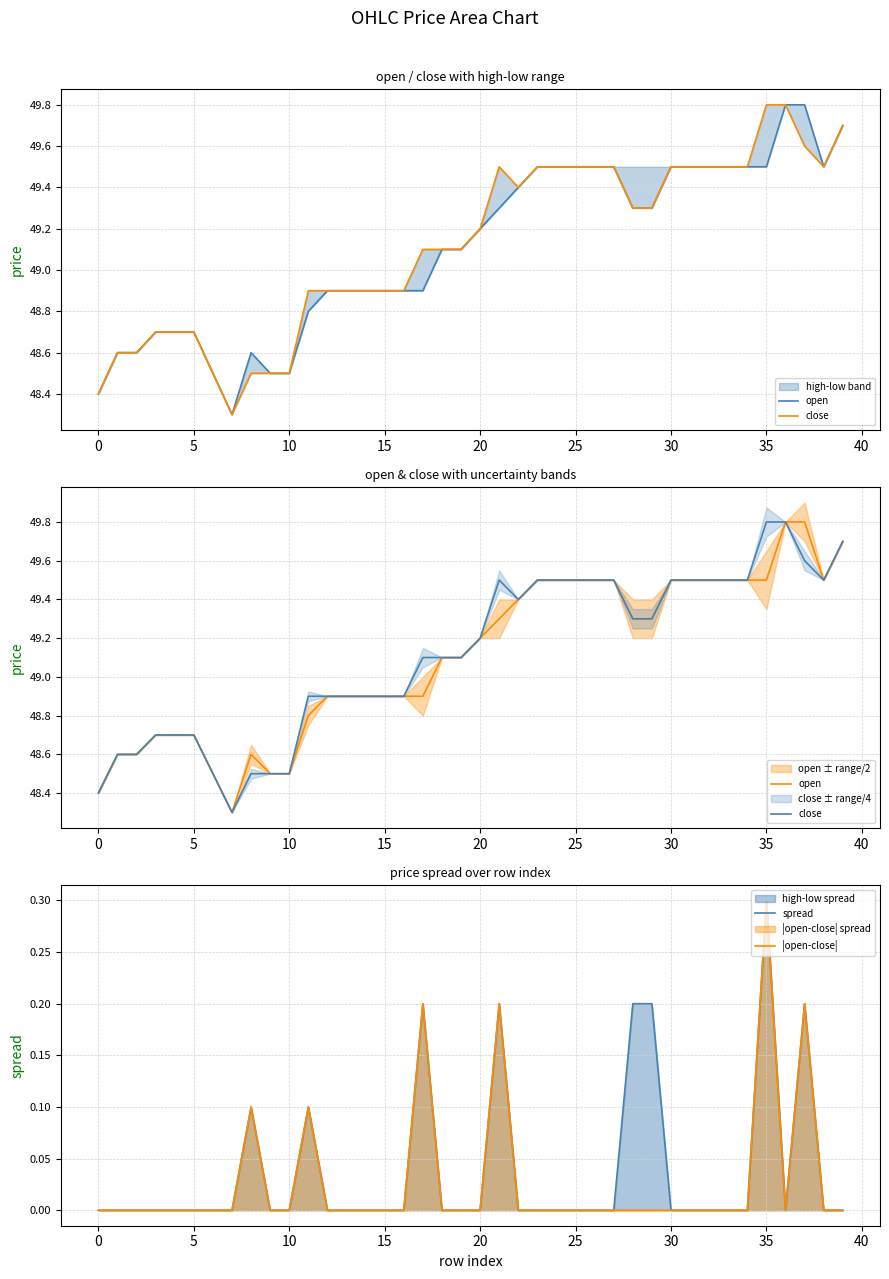

At which category does spread reach its first local valley?

36